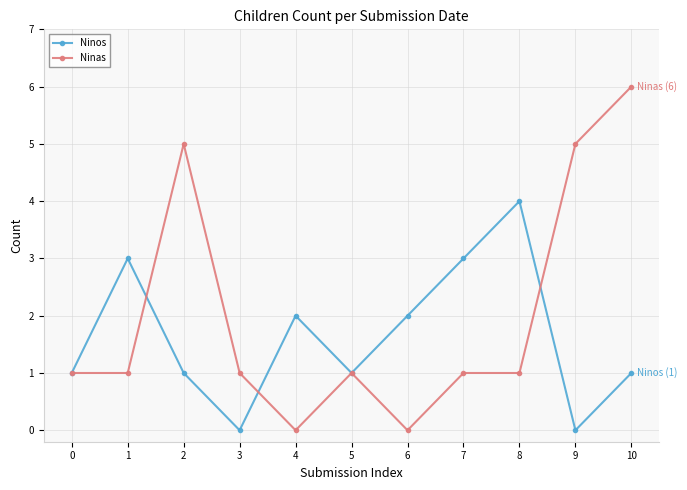

Which series changed the most between 3 and 6?

Ninos